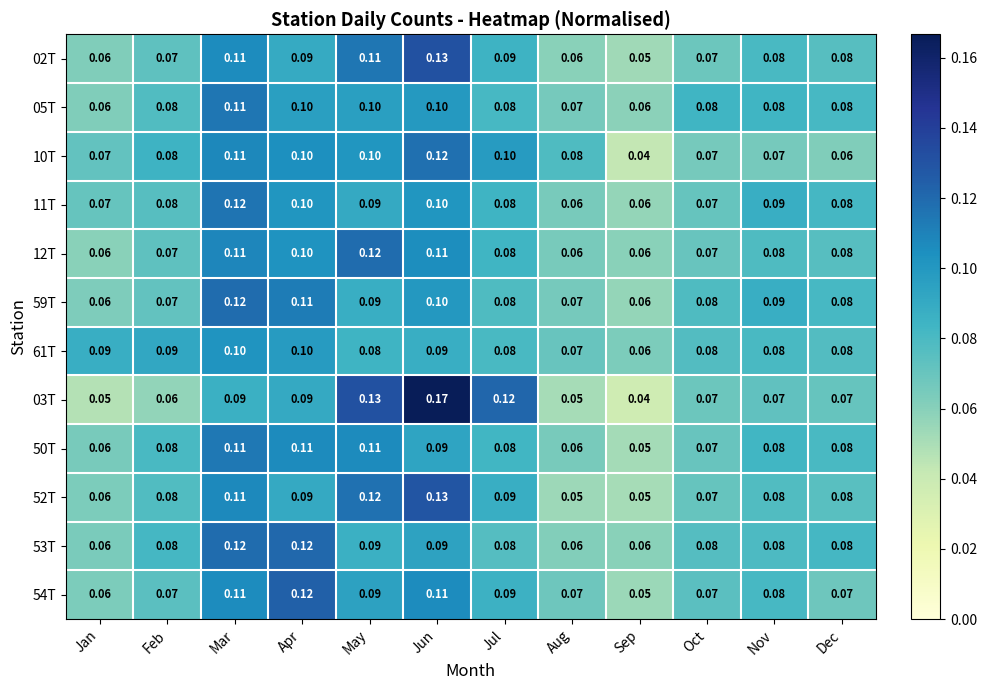

At which label does 59T reach its peak?

Mar